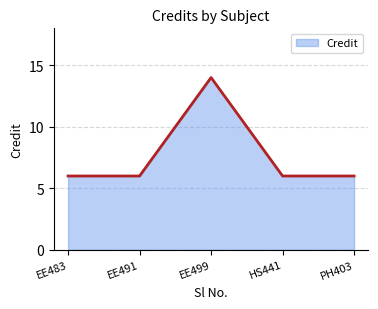

What is the sum of all values?

38